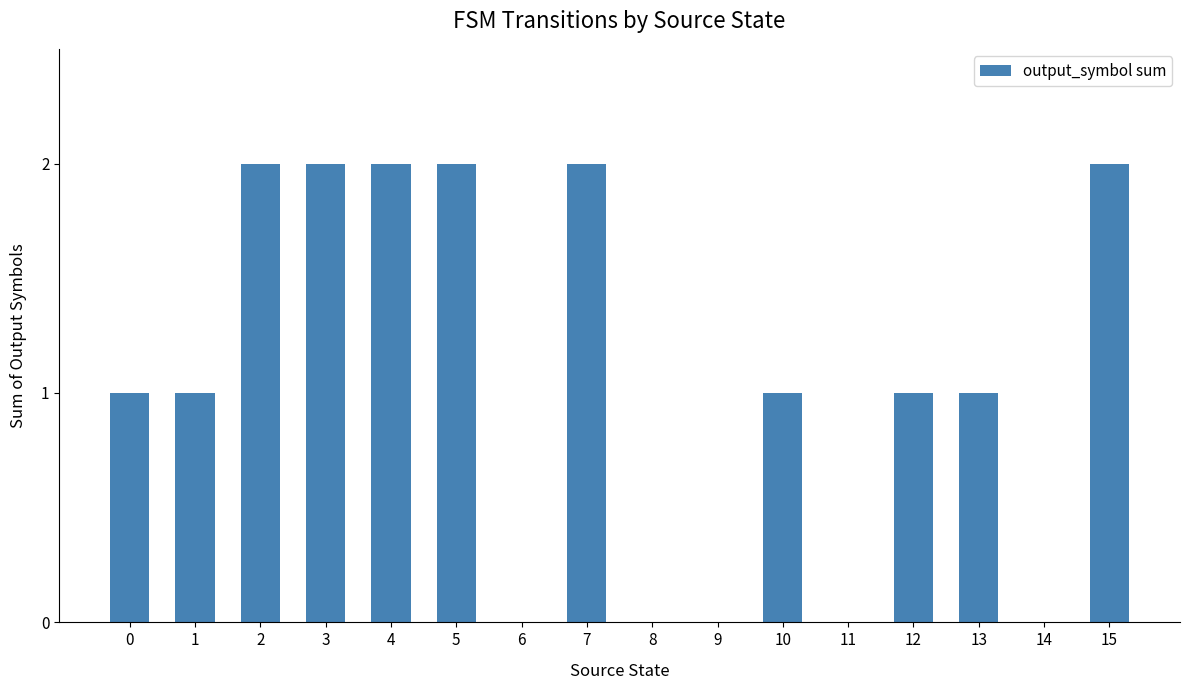

What is the sum of the values at 3 and 5?

4